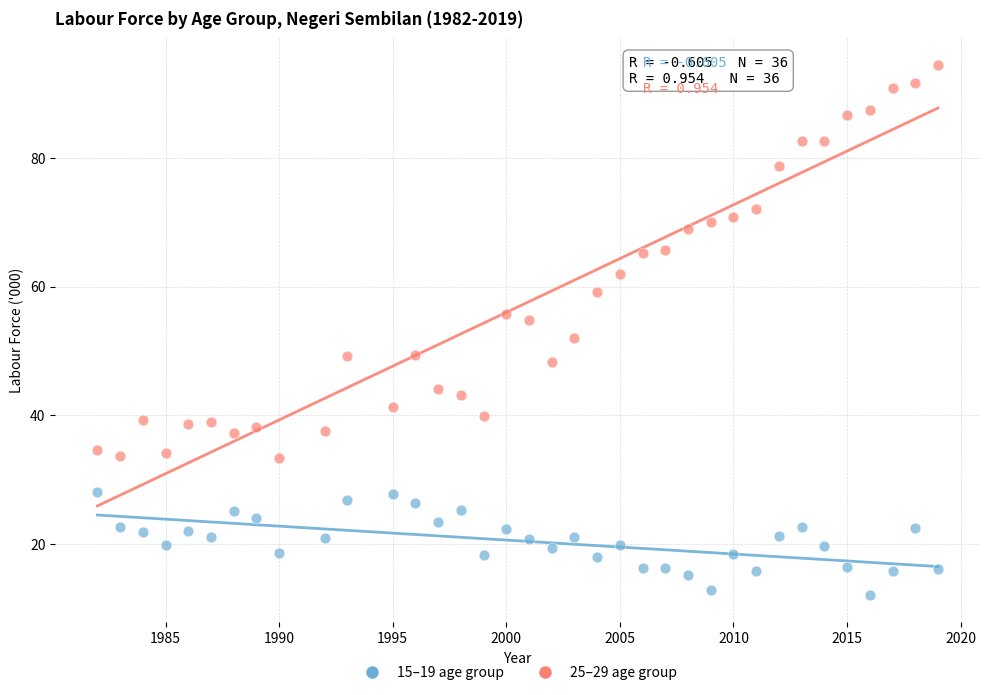

Across all data points, what is the range of Y values (max minus min)?

82.5